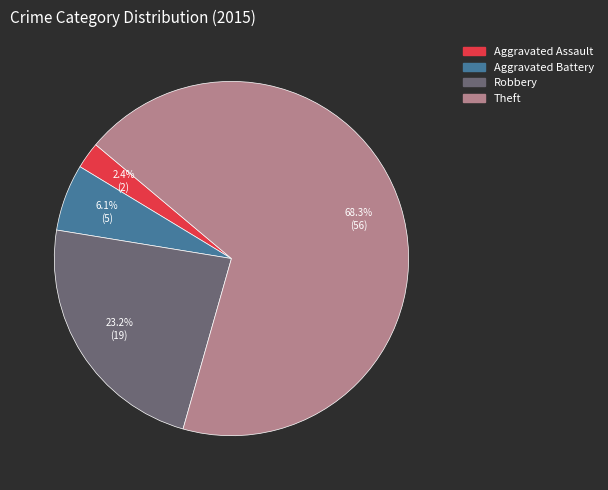

Is there a majority slice in this chart?

Yes